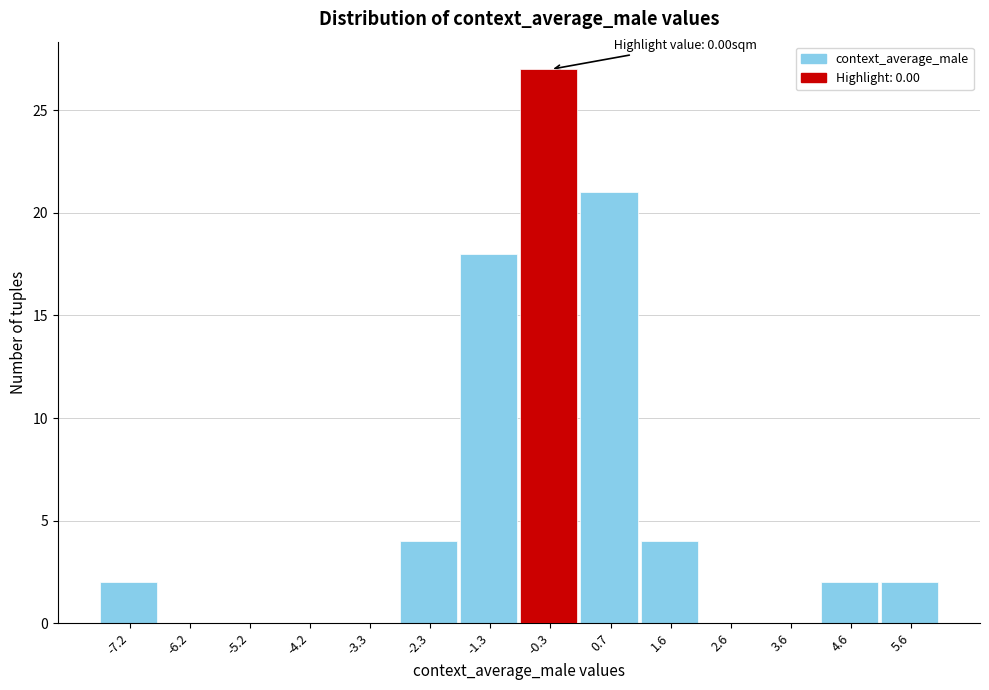

Reading right to left, list all the values displayed in this chart.

5.6=2	4.6=2	3.6=0	2.6=0	1.6=4	0.7=21	-0.3=27	-1.3=18	-2.3=4	-3.3=0	-4.2=0	-5.2=0	-6.2=0	-7.2=2